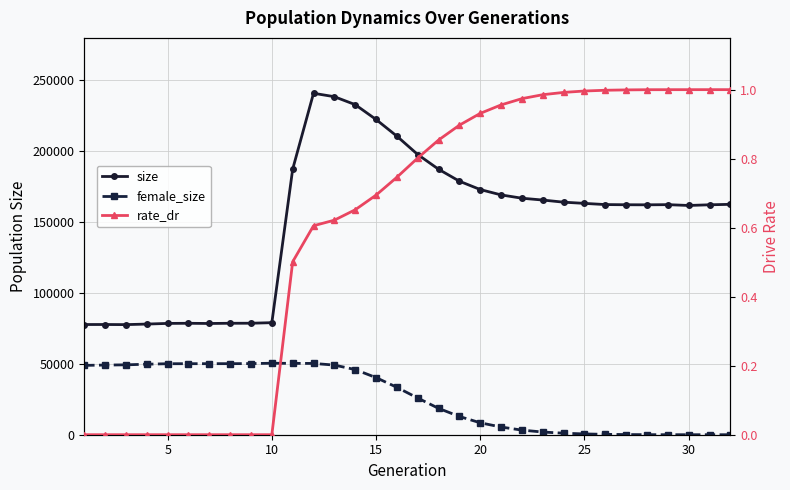

Reading left to right, extract all data points from this chart.

size: 77753.0	77766.0	77684.0	78074.0	78537.0	78625.0	78487.0	78641.0	78664.0	79057.0	187391.0	240923.0	238506.0	232899.0	222433.0	210651.0	197705.0	187313.0	178874.0	172986.0	169206.0	166877.0	165580.0	164084.0	163231.0	162388.0	162265.0	162214.0	162331.0	161755.0	162235.0	162556.0
female_size: 48933.0	49147.0	49312.0	49757.0	50091.0	50115.0	50127.0	50136.0	50189.0	50437.0	50353.0	50299.0	49132.0	45972.0	40306.0	33436.0	25879.0	18603.0	12871.0	8421.0	5419.0	3247.0	1897.0	1077.0	557.0	266.0	115.0	30.0	13.0	6.0	2.0	0.0
rate_dr: 0.0	0.0	0.0	0.0	0.0	0.0	0.0	0.0	0.0	0.0	0.5	0.6	0.6	0.7	0.7	0.7	0.8	0.9	0.9	0.9	1.0	1.0	1.0	1.0	1.0	1.0	1.0	1.0	1.0	1.0	1.0	1.0